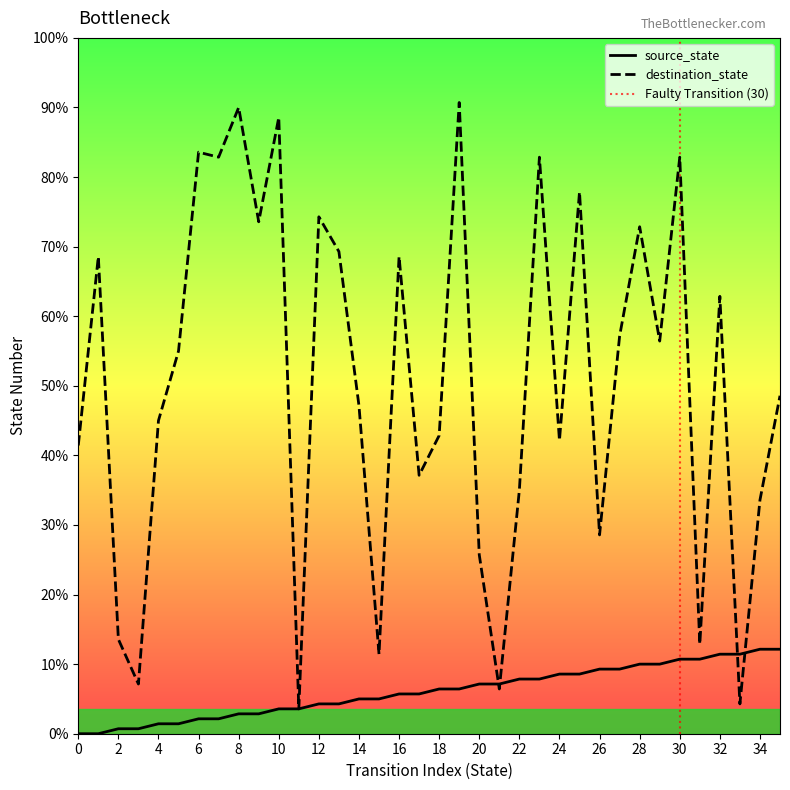

What are all the series names shown in the legend?

source_state, destination_state